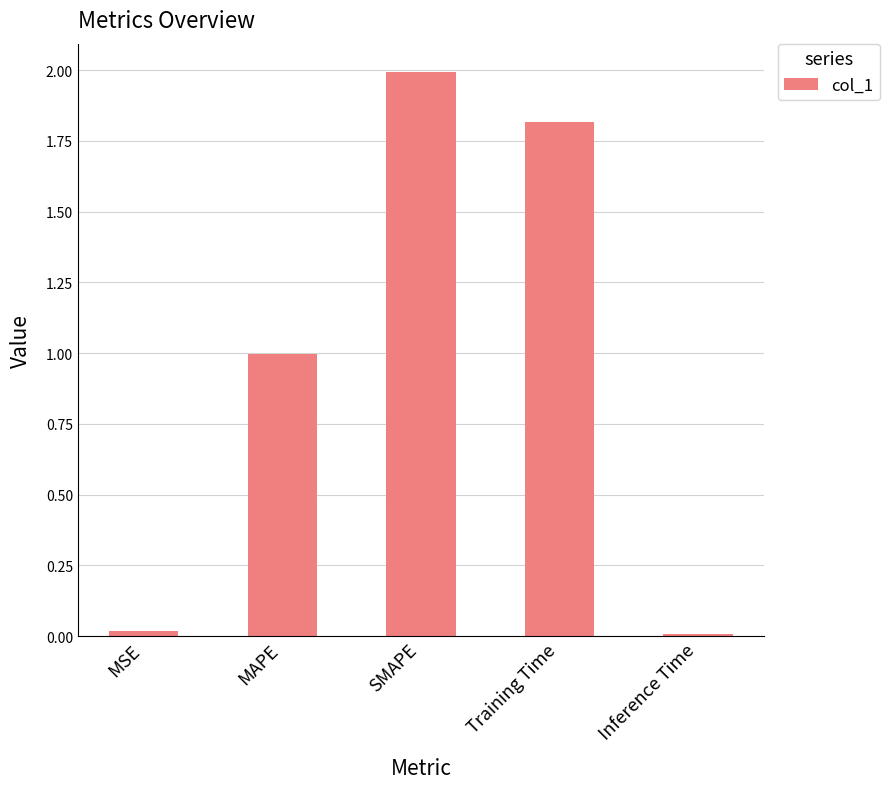

At which label is the value closest to 1?

MAPE